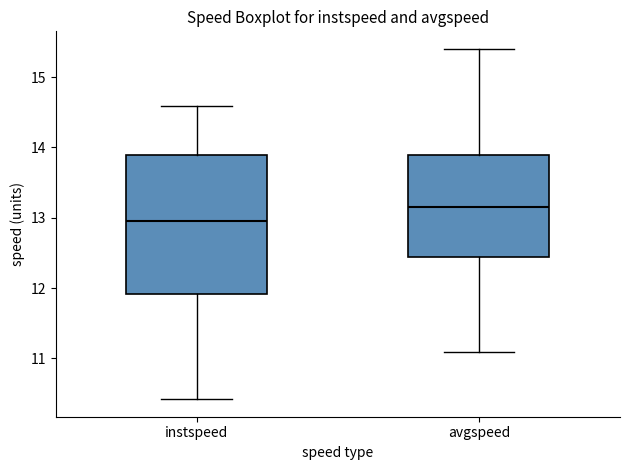

Reading left to right, read every box against the y-axis: the position of its median line, the range the box covers, and the ends of its whiskers. The values are not printed on the chart, so give them approximately, as read against the axis.

instspeed: median 13.0, box 11.9 to 13.9, whiskers 10.4 to 14.6
avgspeed: median 13.2, box 12.4 to 13.9, whiskers 11.1 to 15.4